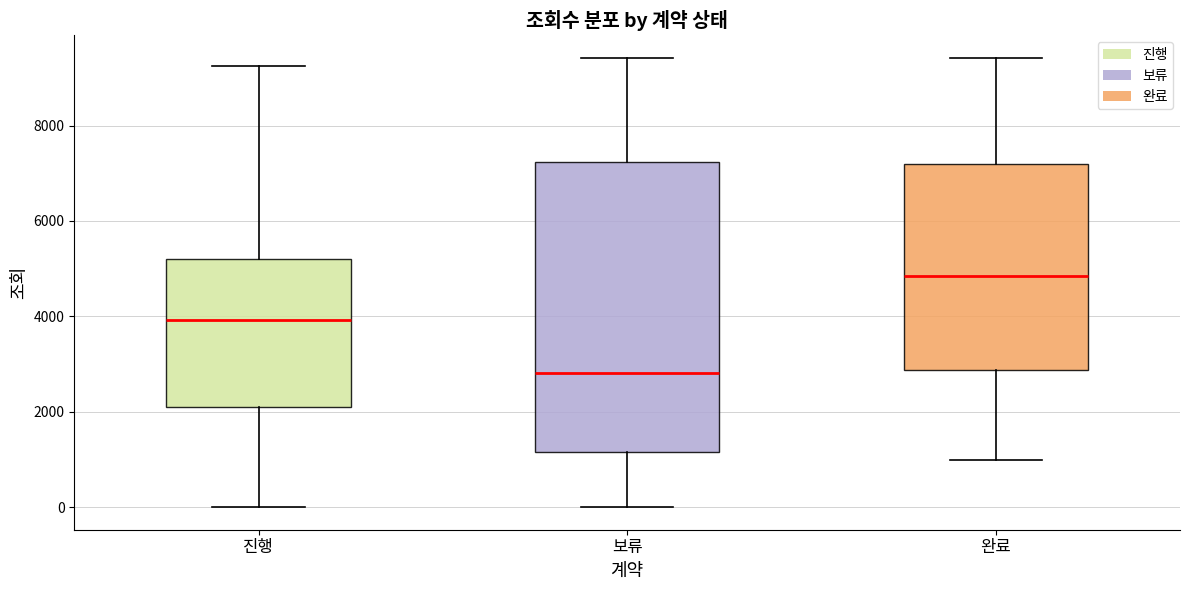

Reading left to right, read every box against the y-axis: the position of its median line, the range the box covers, and the ends of its whiskers. The values are not printed on the chart, so give them approximately, as read against the axis.

진행: median 4000, box 2000 to 5200, whiskers 0 to 9200
보류: median 2800, box 1200 to 7200, whiskers 0 to 9400
완료: median 4800, box 2800 to 7200, whiskers 1000 to 9400